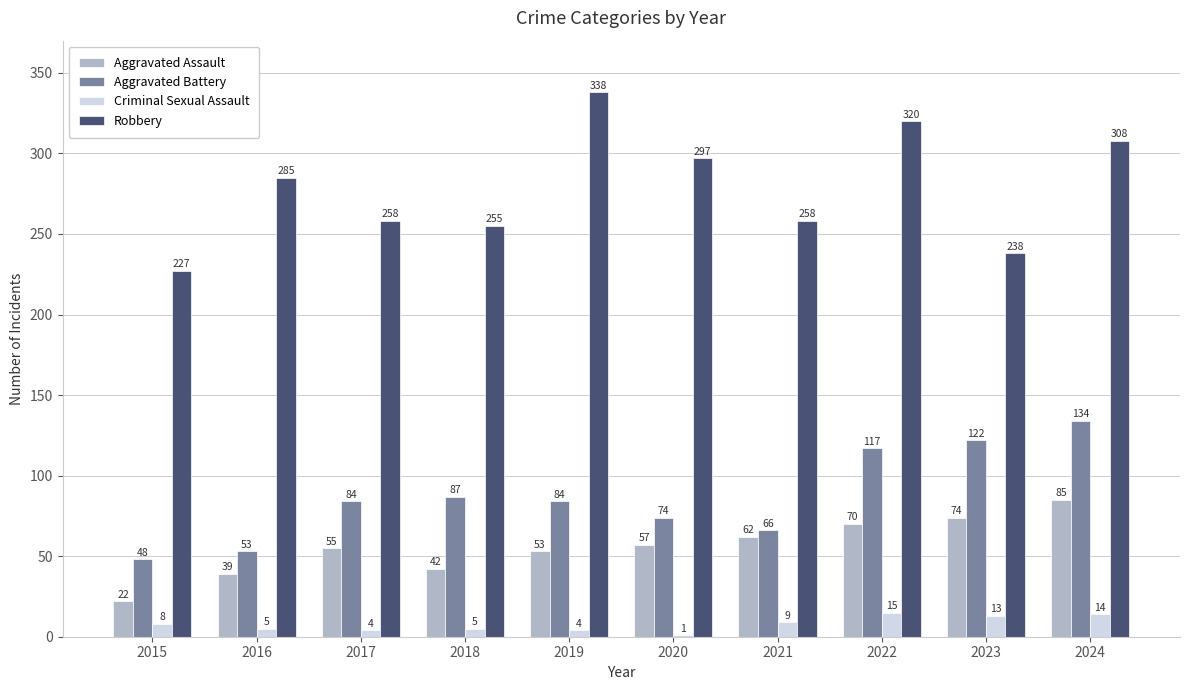

How many groups of bars are there?

10